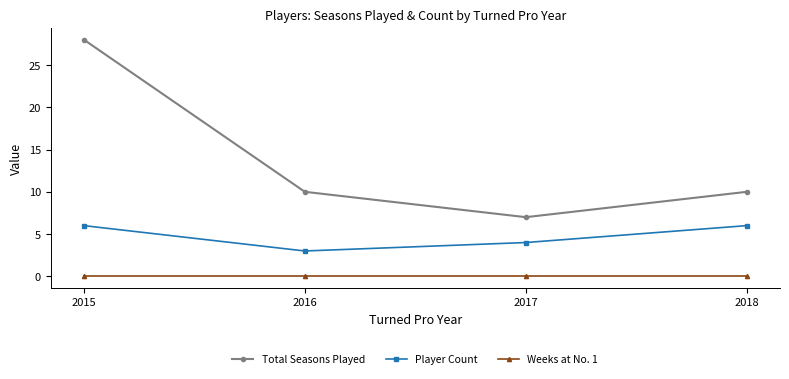

Count the Total Seasons Played values in the range 10 to 28.

3